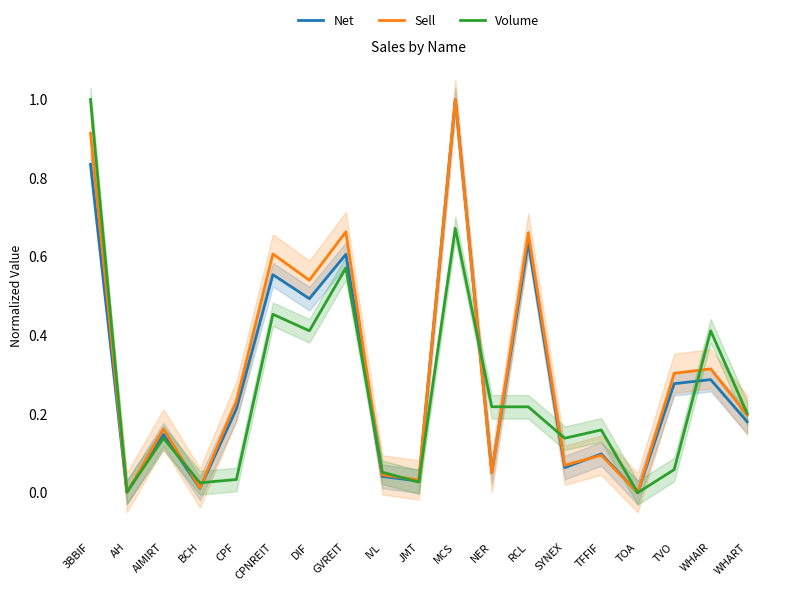

Which series changed the most between GVREIT and IVL?

Sell